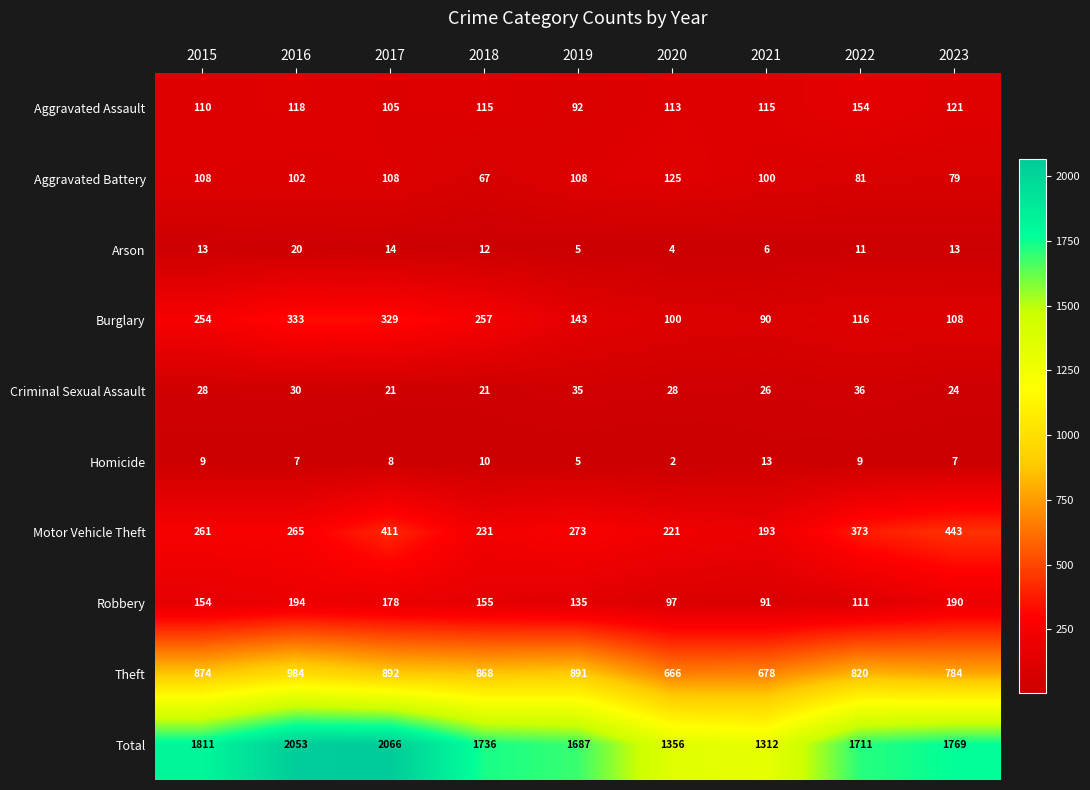

Rank the series at 2017 from highest to lowest value.

Total, Theft, Motor Vehicle Theft, Burglary, Robbery, Aggravated Battery, Aggravated Assault, Criminal Sexual Assault, Arson, Homicide